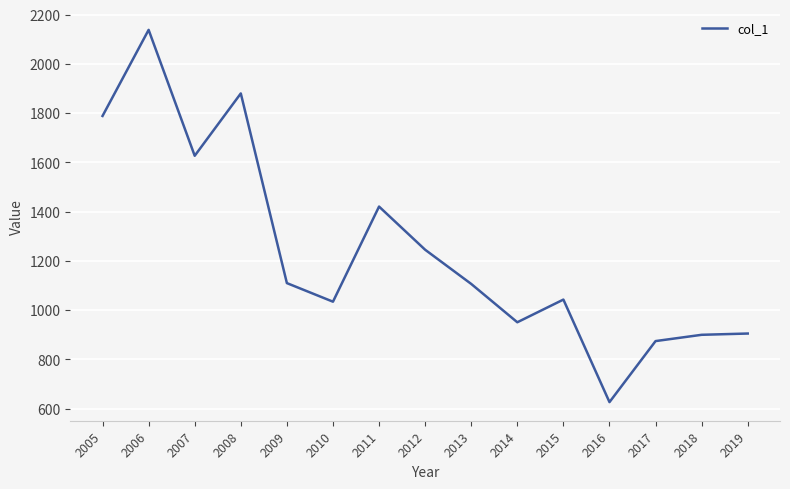

How many lines are shown in the chart?

1